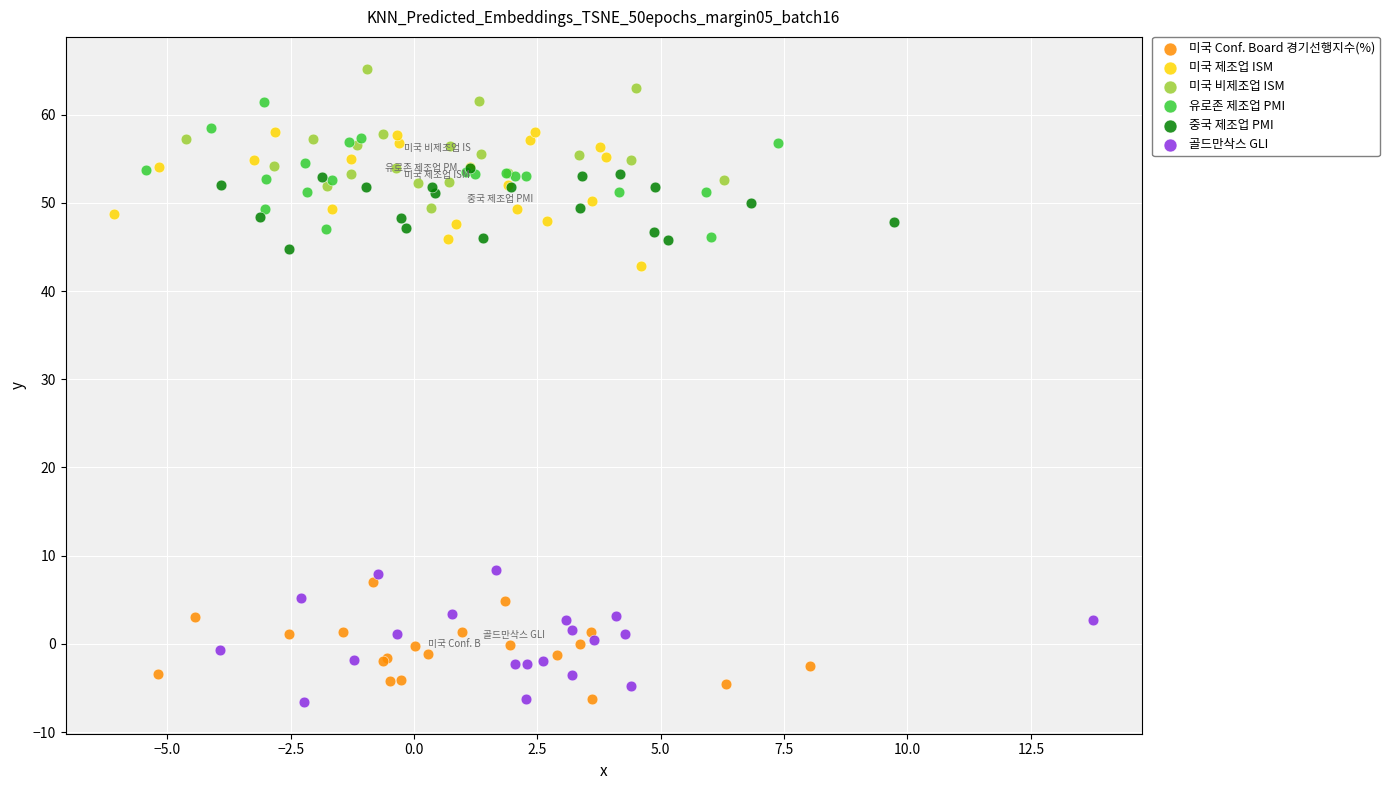

Which series reaches the maximum Y coordinate?

미국 비제조업 ISM